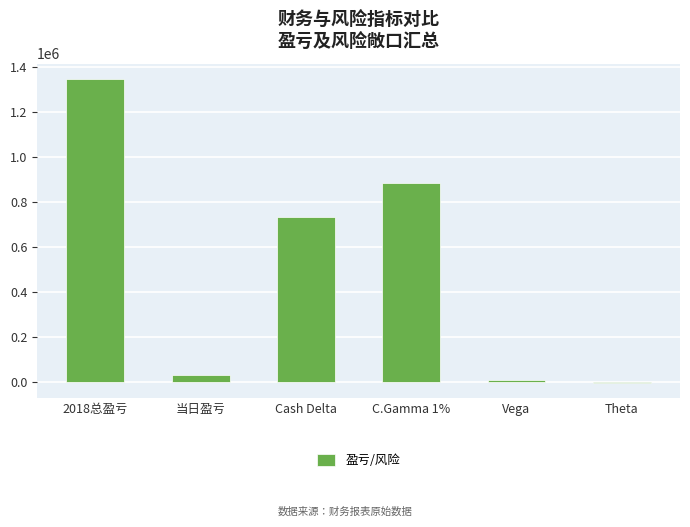

Reading left to right, list all the values displayed in this chart.

2018总盈亏=1347457	当日盈亏=31412	Cash Delta=734653	C.Gamma 1%=885048	Vega=11264	Theta=-3914